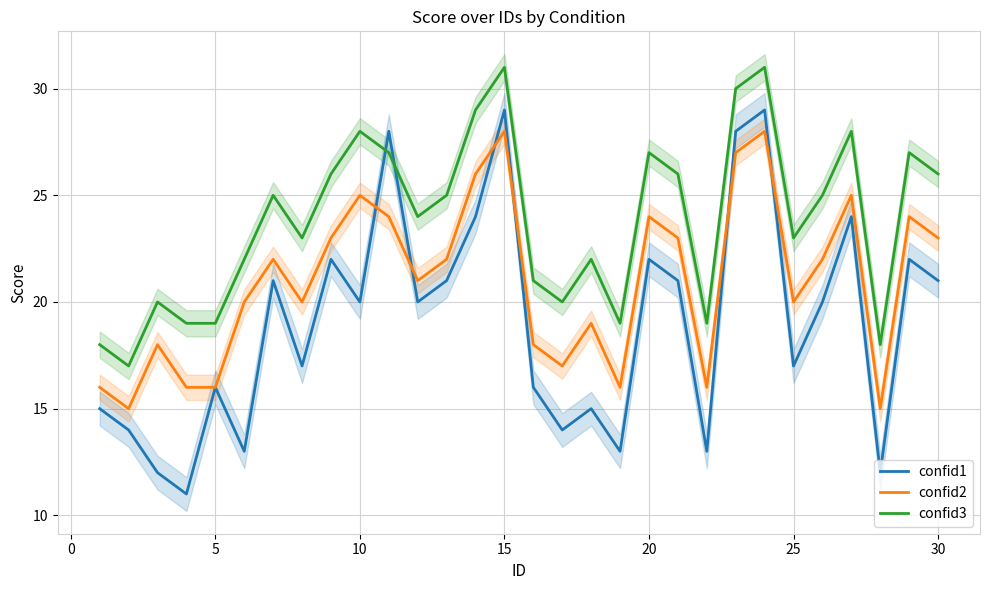

The confid2 series shows 16 at 5. True or false?

True